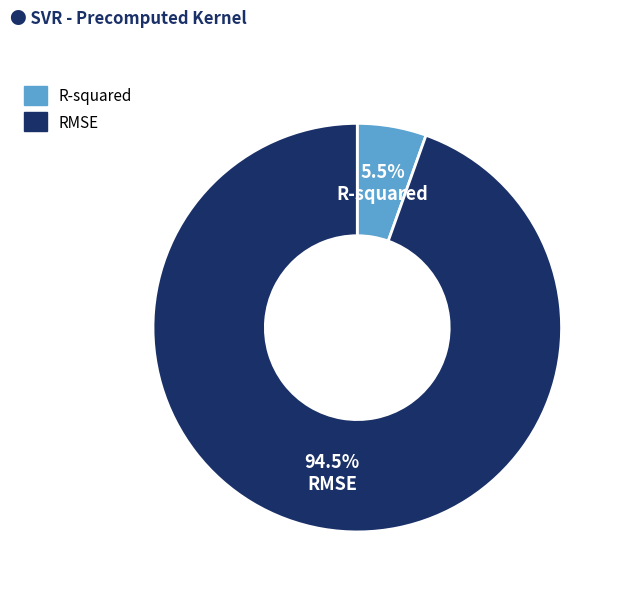

Between R-squared and RMSE, which is larger?

RMSE